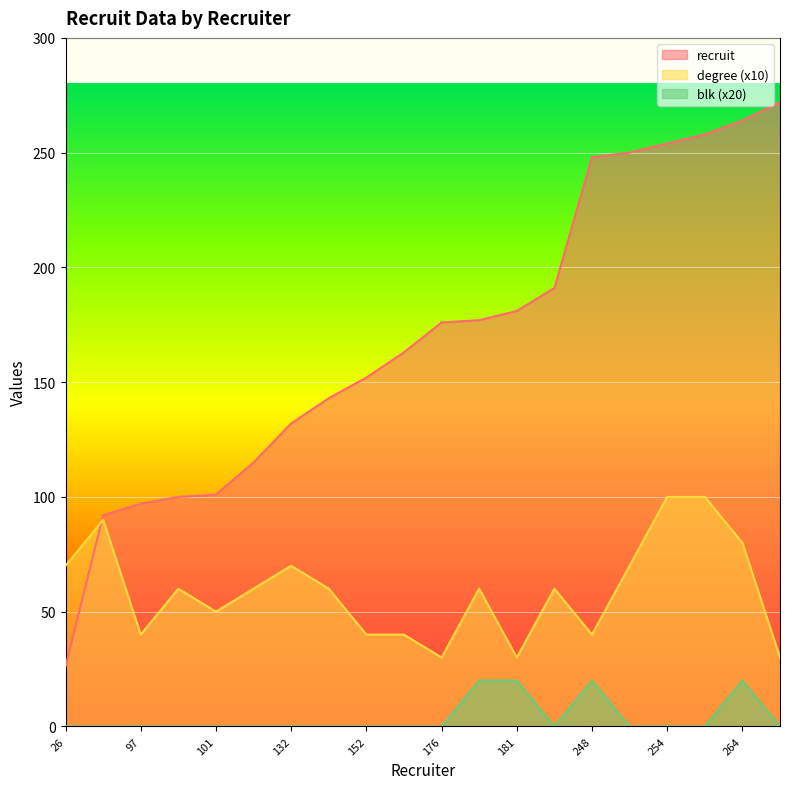

What is the difference between the degree values at 272 and 250?

40